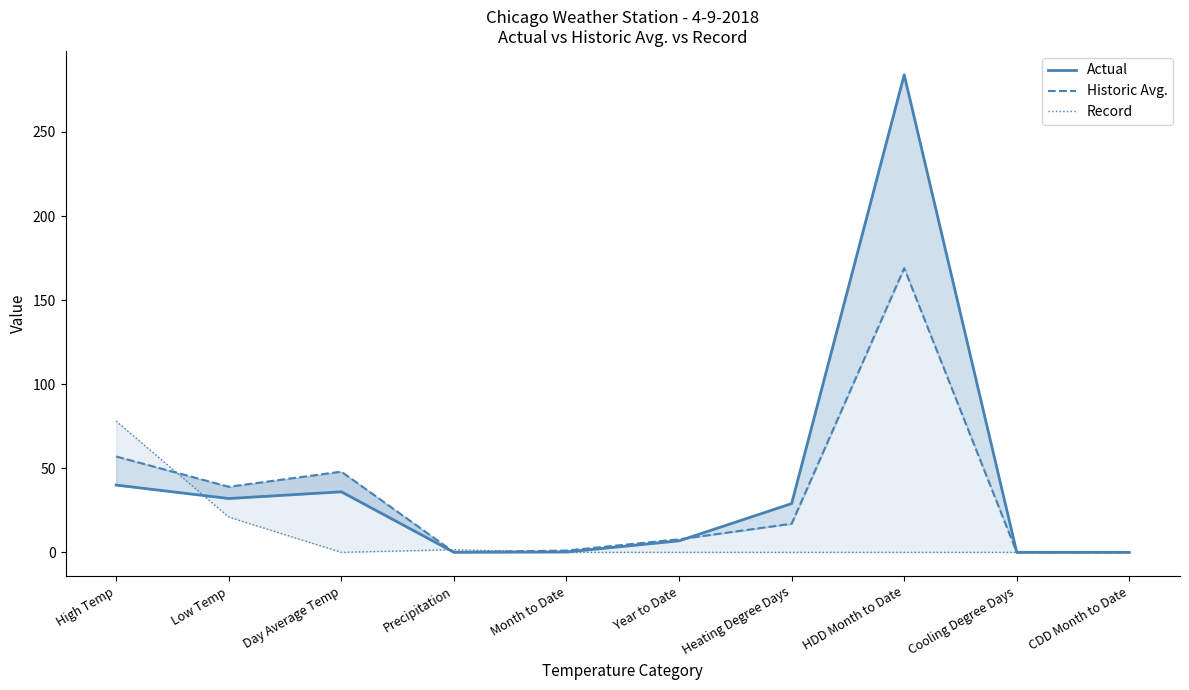

Which series has the largest total across all categories?

Actual